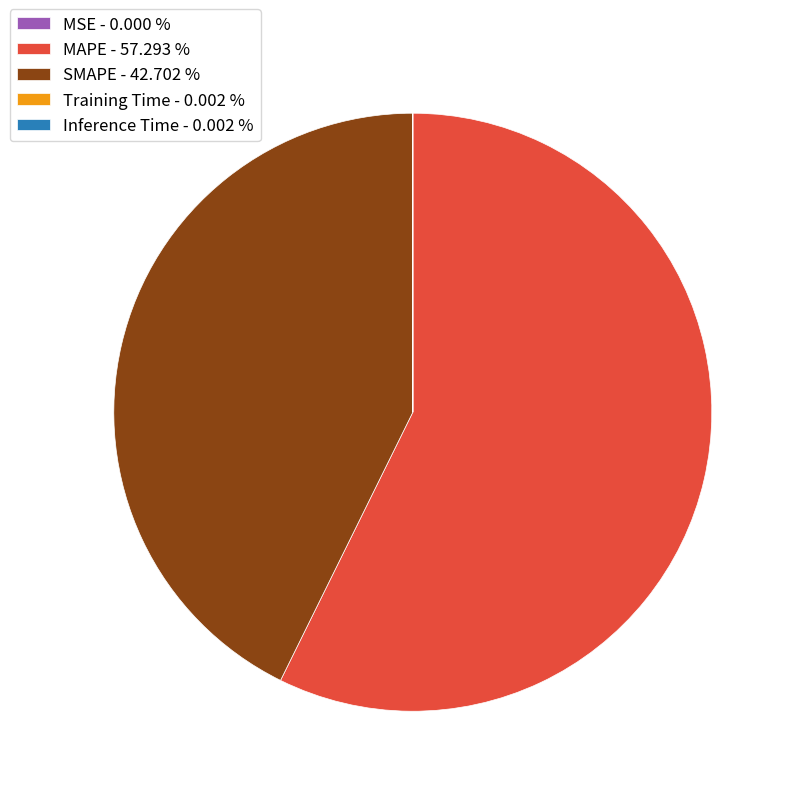

Is there any slice that represents more than half of the pie?

Yes